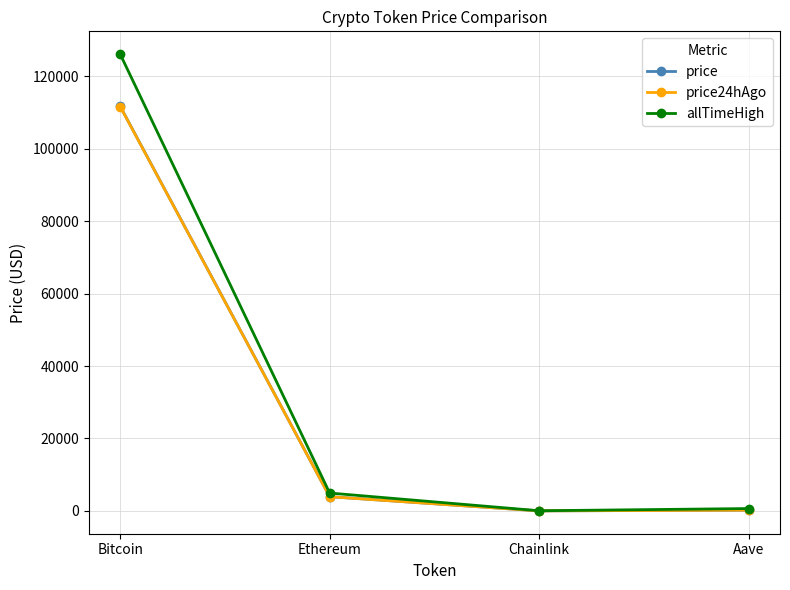

At how many categories does at least one series exceed 99133?

1